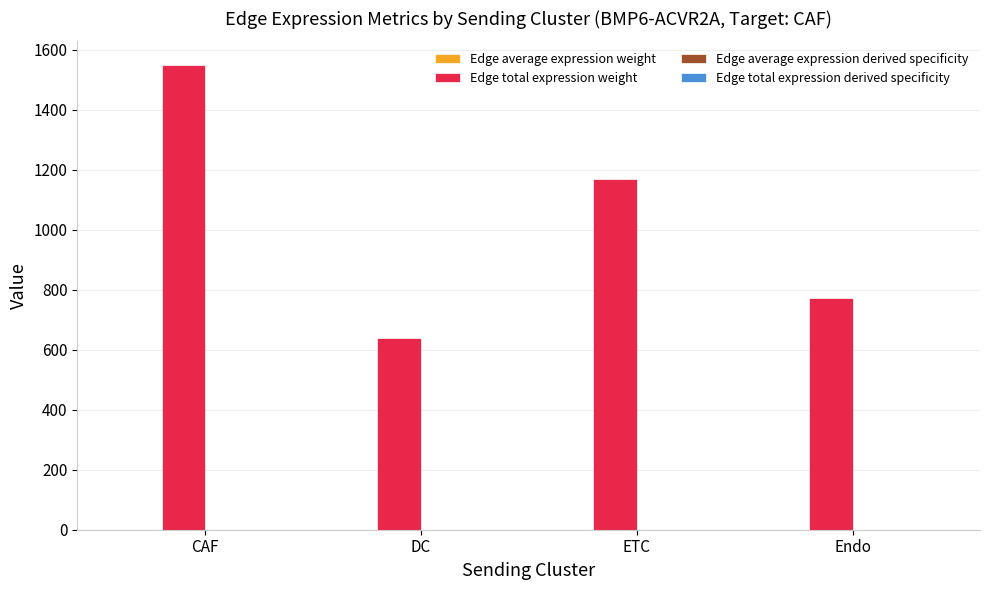

Where is Edge total expression weight nearest to the value 1095?

ETC